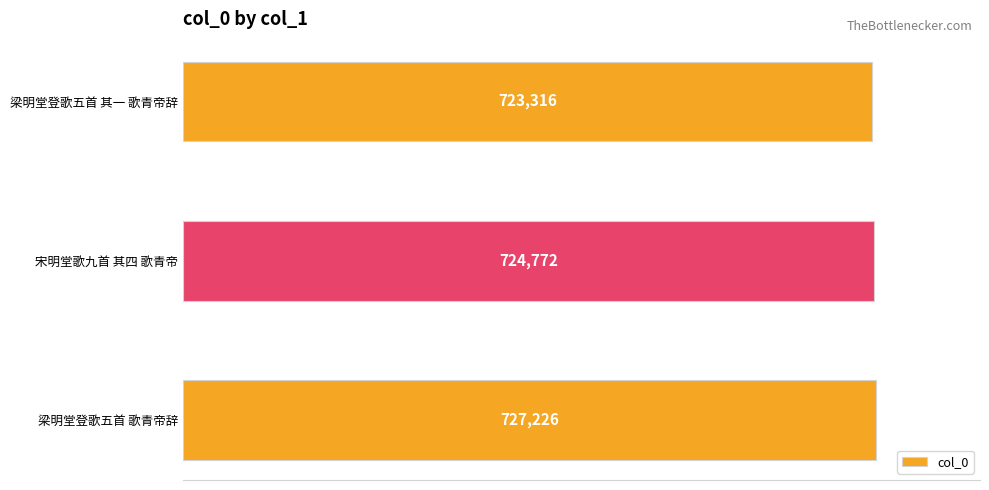

Is it true that the value at 宋明堂歌九首 其四 歌青帝 is 724772?

True